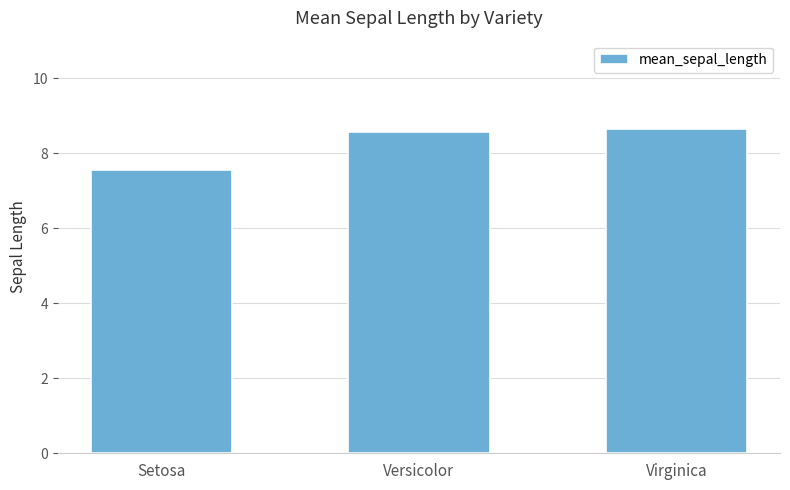

Are the bars horizontal?

No